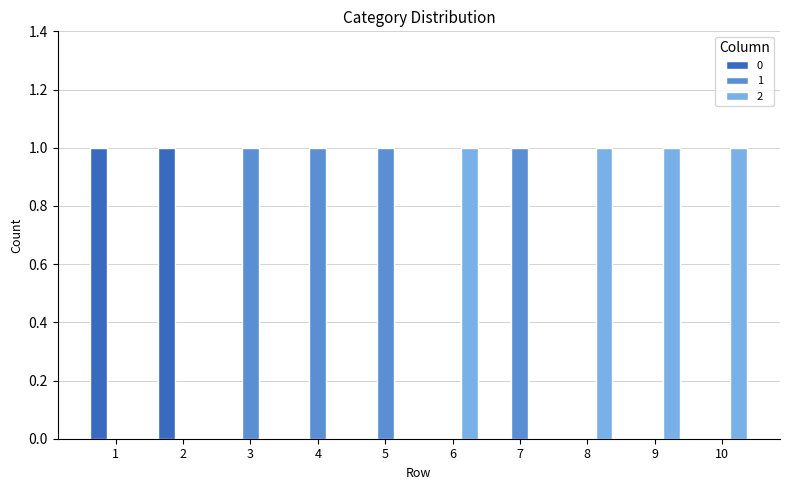

The 0 series shows 1 at 9. True or false?

False